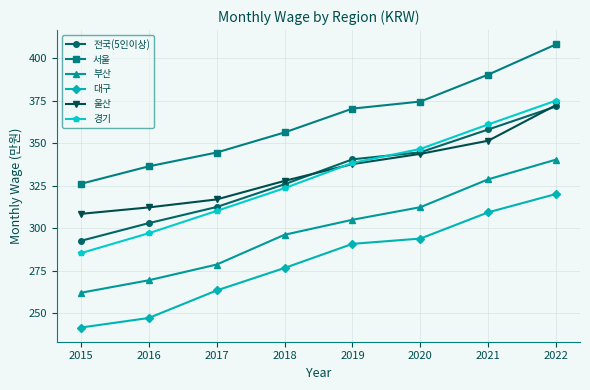

True or false: 전국(5인이상) has a value of 236.0 at 2022.

False